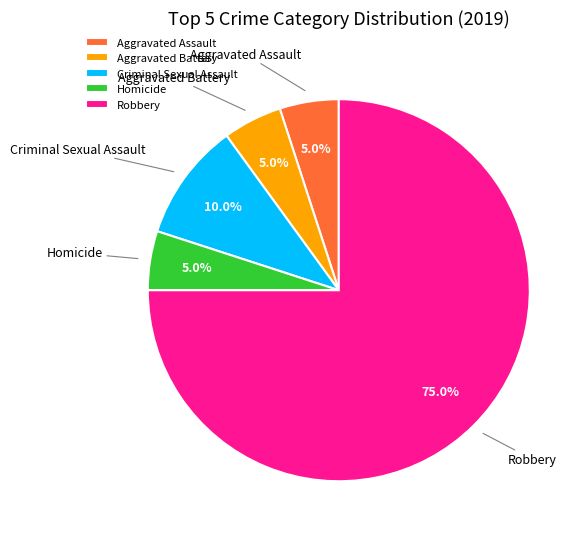

Count the number of slices in the pie.

5